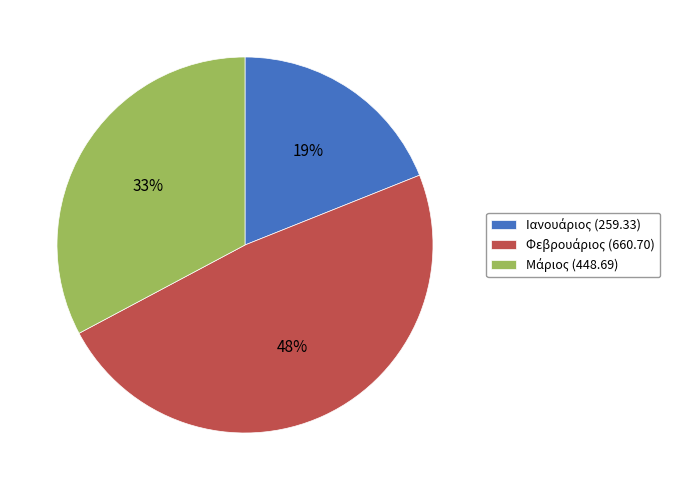

To the nearest percent, what is the difference between the largest and smallest slice percentages?

29%